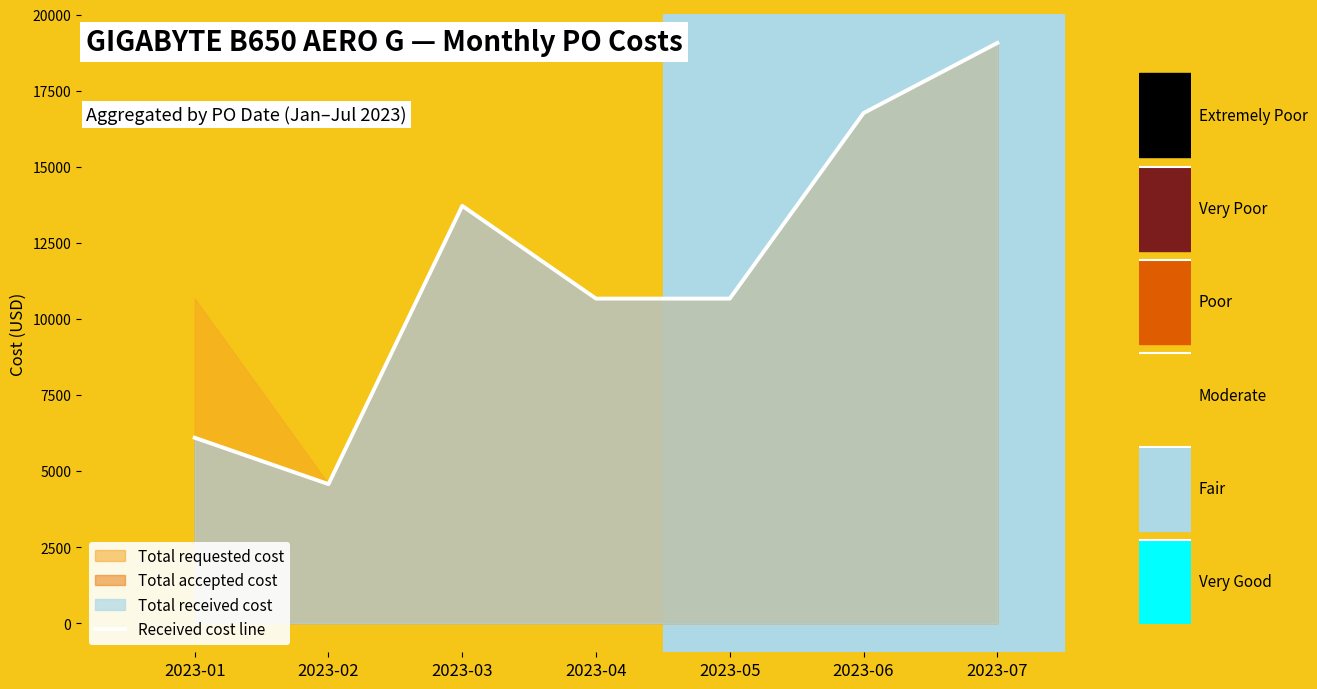

List the labels in order of value, largest first.

2023-07, 2023-06, 2023-03, 2023-04, 2023-05, 2023-01, 2023-02